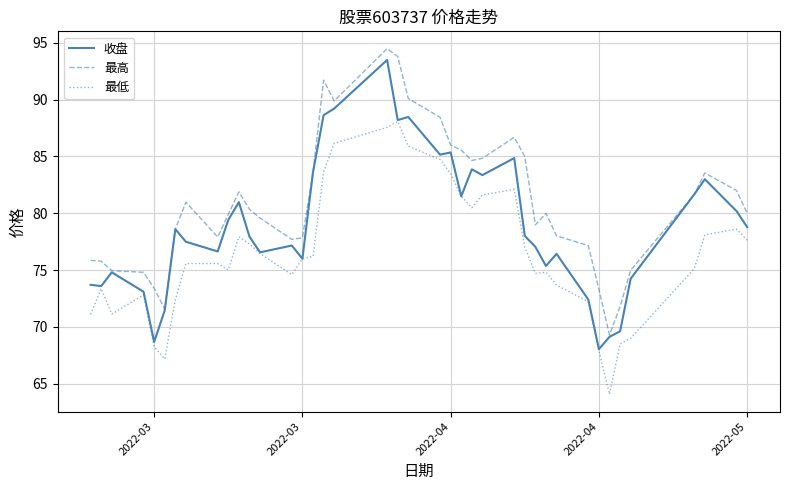

What is the smallest value displayed?

64.1